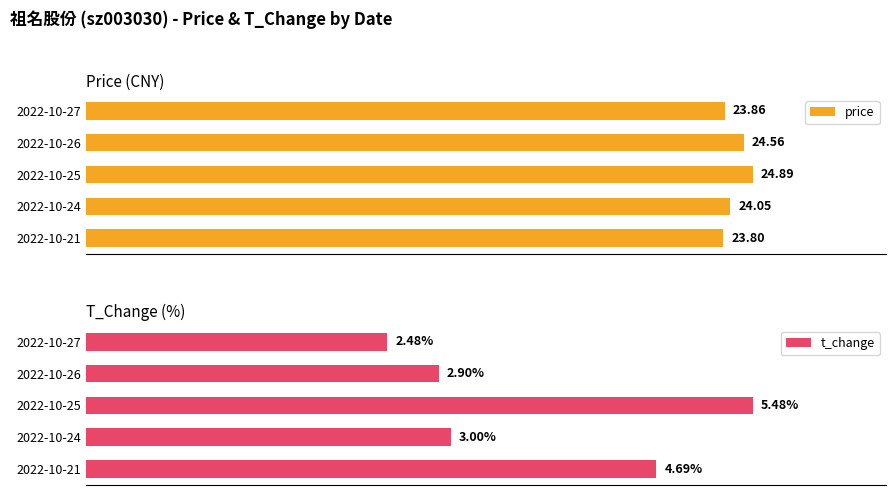

What is the difference between the t_change values at 4 and 1?

1.8